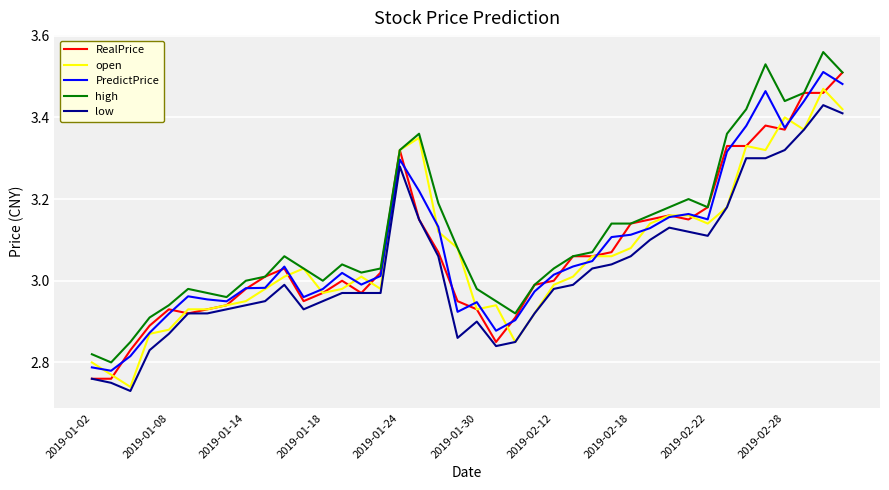

True or false: low and high cross at least once.

False